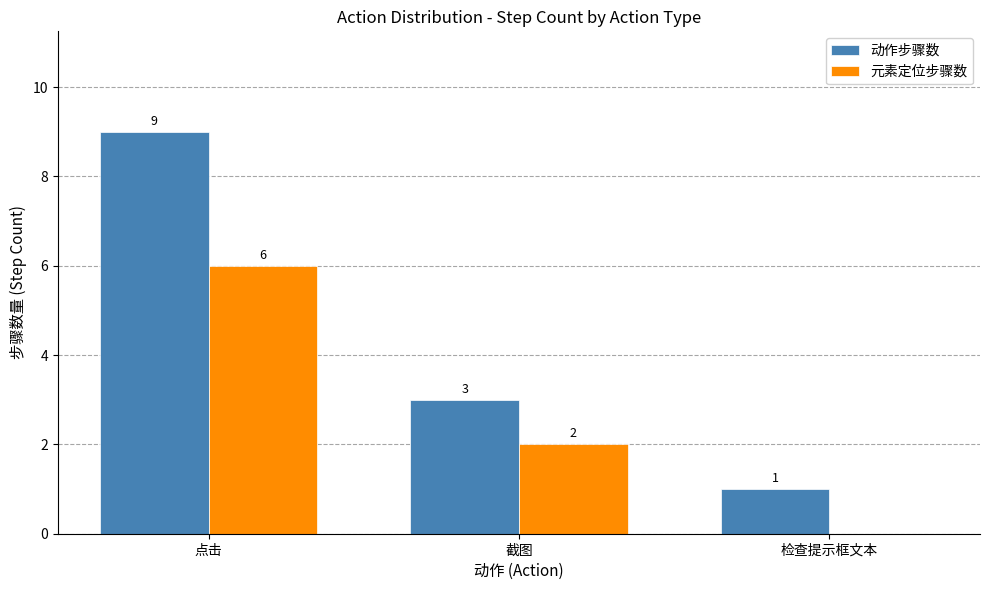

How many 动作步骤数 values are between 1 and 9?

3